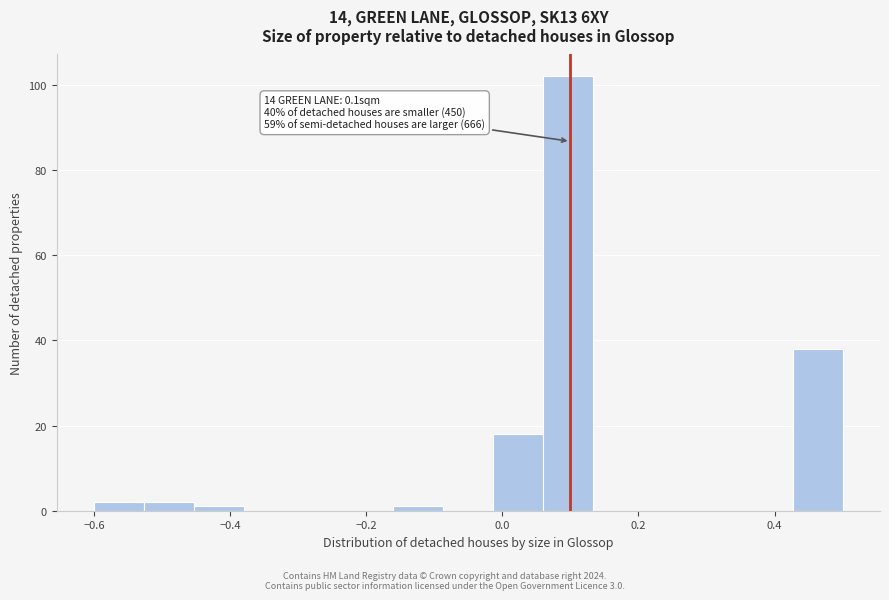

Around what value on the x-axis is the tallest bar? Give the approximate position of its centre, as read against the axis.

0.10